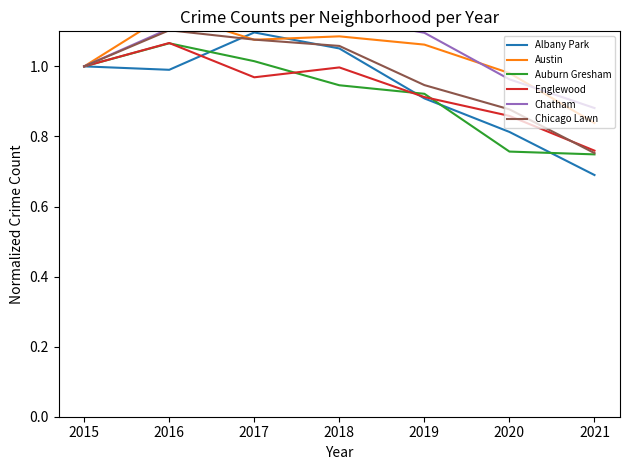

Reading left to right, transcribe all the data shown in this chart.

Albany Park: 2015=1.0	2016=1.0	2017=1.1	2018=1.1	2019=0.9	2020=0.8	2021=0.7
Austin: 2015=1.0	2016=1.2	2017=1.1	2018=1.1	2019=1.1	2020=1.0	2021=0.8
Auburn Gresham: 2015=1.0	2016=1.1	2017=1.0	2018=0.9	2019=0.9	2020=0.8	2021=0.7
Englewood: 2015=1.0	2016=1.1	2017=1.0	2018=1.0	2019=0.9	2020=0.9	2021=0.8
Chatham: 2015=1.0	2016=1.1	2017=1.1	2018=1.1	2019=1.1	2020=1.0	2021=0.9
Chicago Lawn: 2015=1.0	2016=1.1	2017=1.1	2018=1.1	2019=0.9	2020=0.9	2021=0.8